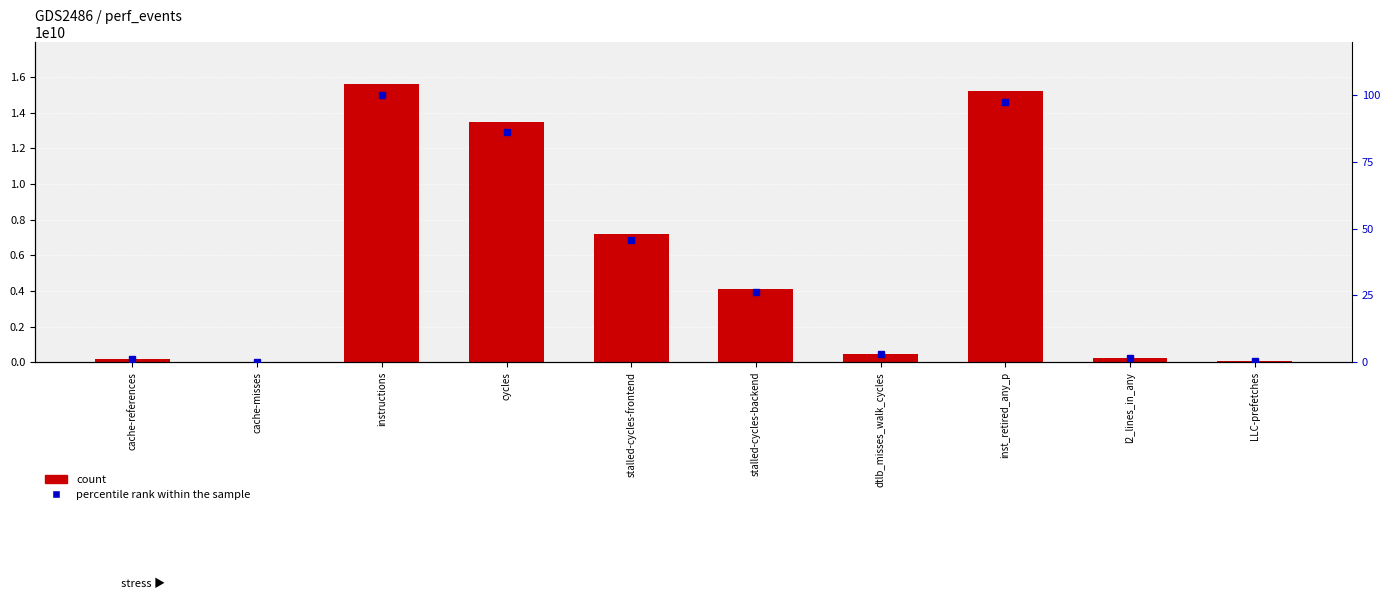

What is the difference between the percentile rank within the sample values at LLC-prefetches and dtlb_misses_walk_cycles?

2.7